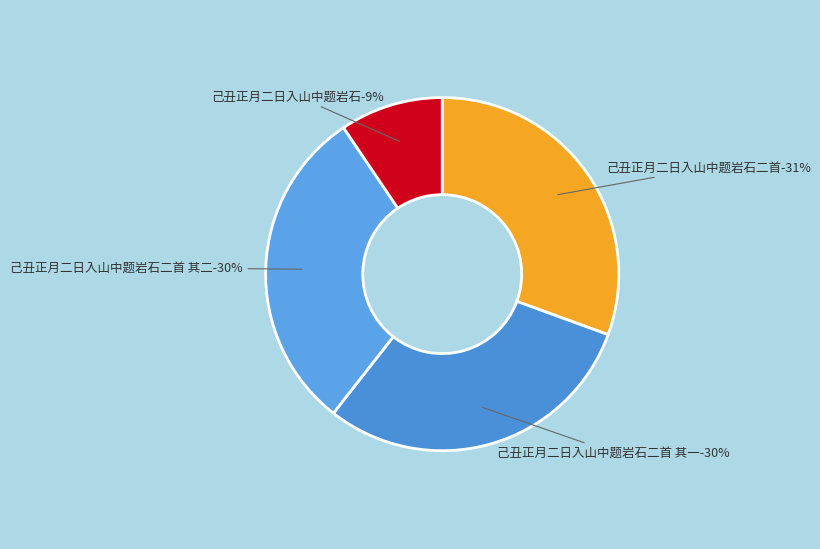

What percentage is the 己丑正月二日入山中题岩石二首 其一 slice, to the nearest percent?

30%